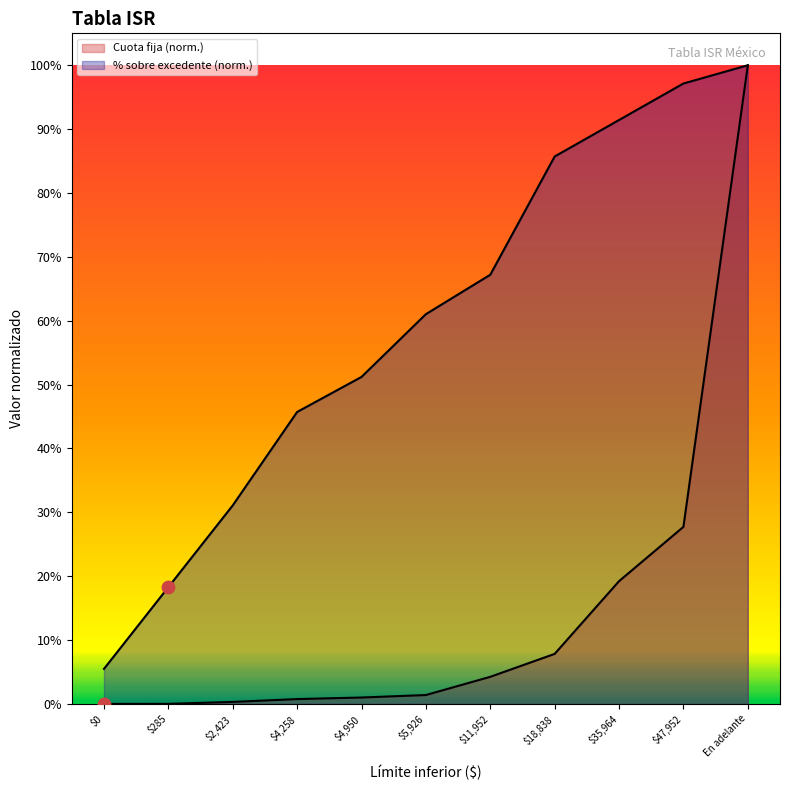

Is the value of Por ciento sobre excedente at $4,258 greater than the value of Cuota fija ($) at $47,952?

Yes